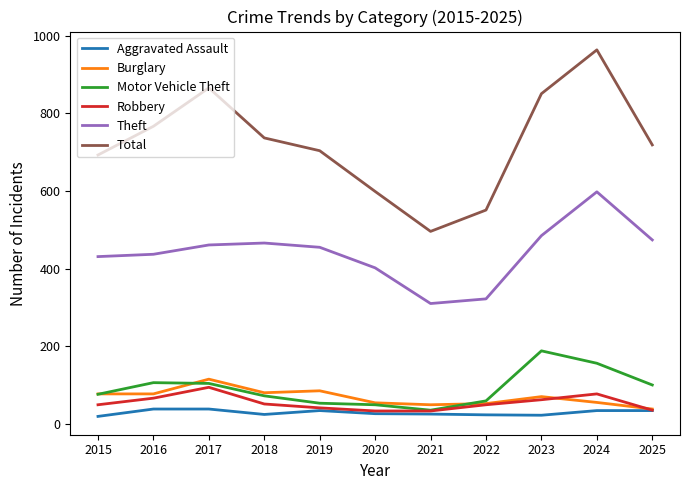

Is it true that Motor Vehicle Theft equals 57 at 2017?

False